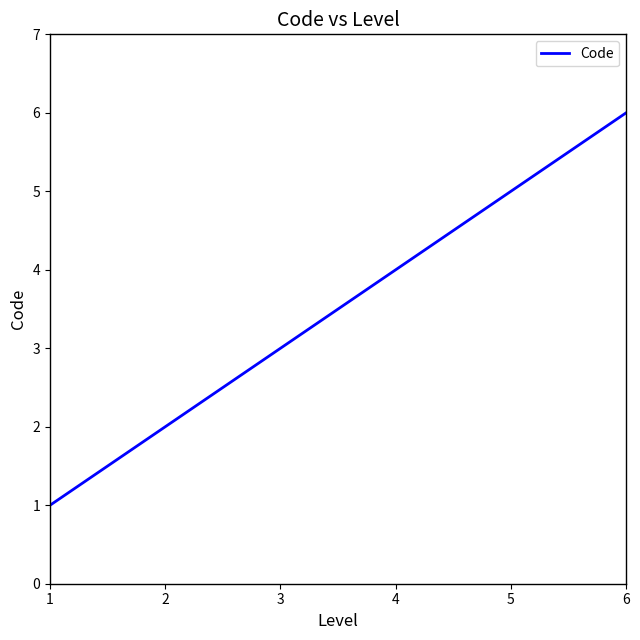

Which has a higher value, 5 or 4?

5